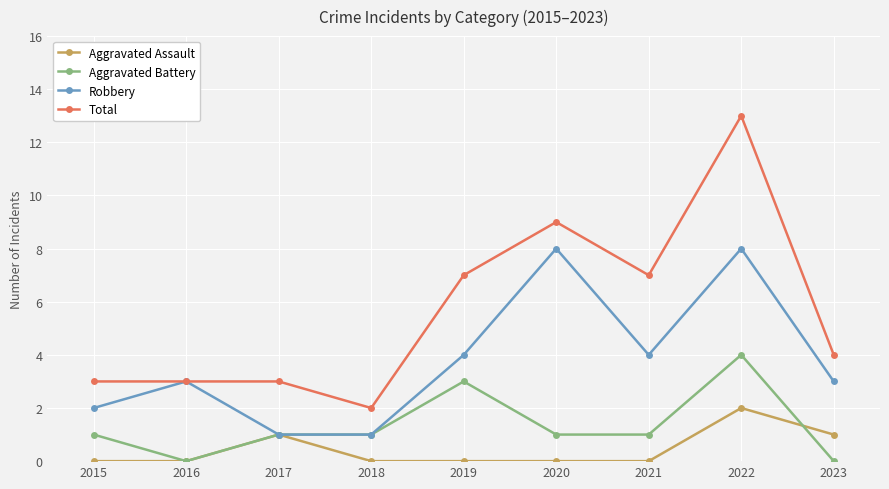

Reading left to right, what are all the values shown in this chart?

Aggravated Assault: 0	0	1	0	0	0	0	2	1
Aggravated Battery: 1	0	1	1	3	1	1	4	0
Robbery: 2	3	1	1	4	8	4	8	3
Total: 3	3	3	2	7	9	7	13	4